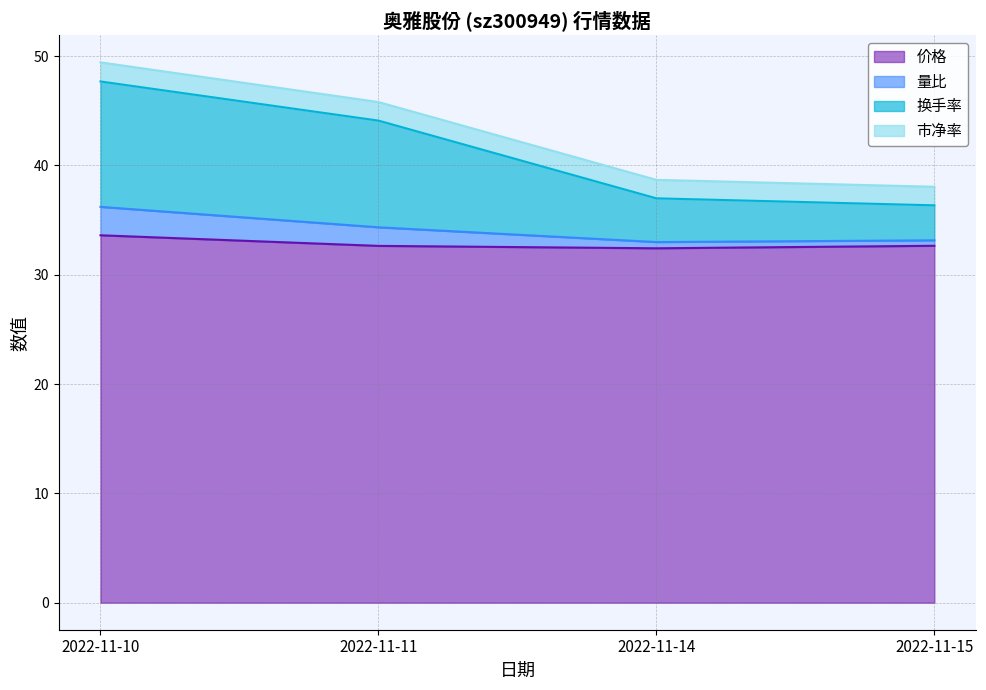

What is the greatest value displayed?

49.4